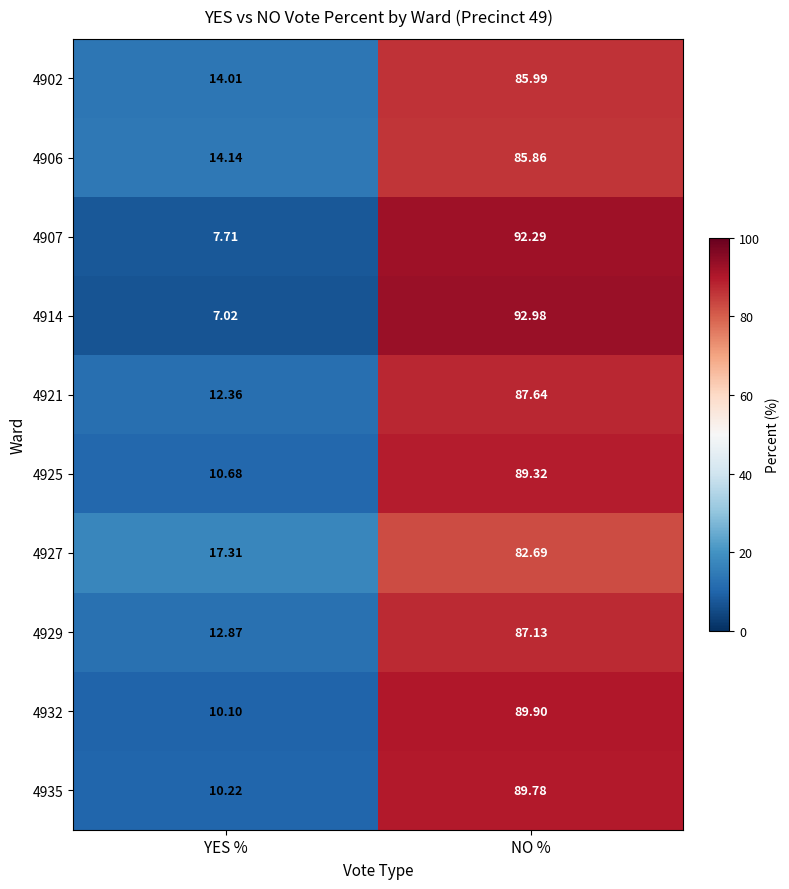

Is the value of 4929 at NO % greater than the value of 4907 at YES %?

Yes